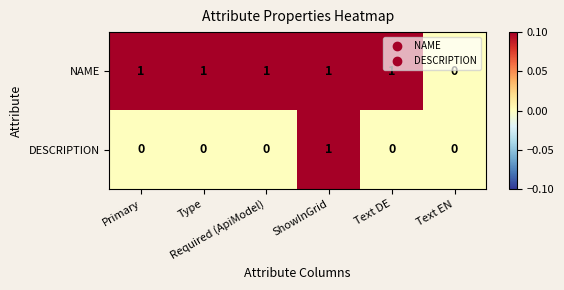

Rank the series by their average value, from highest to lowest.

NAME, DESCRIPTION